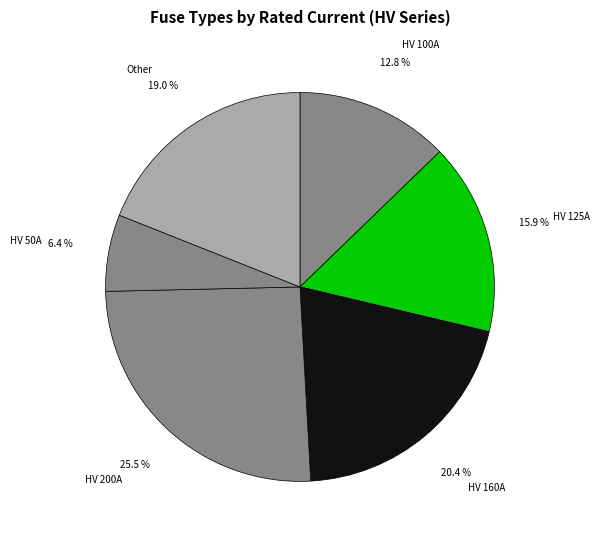

Approximately how many times larger is the value at Other compared to HV 200A?

0.7